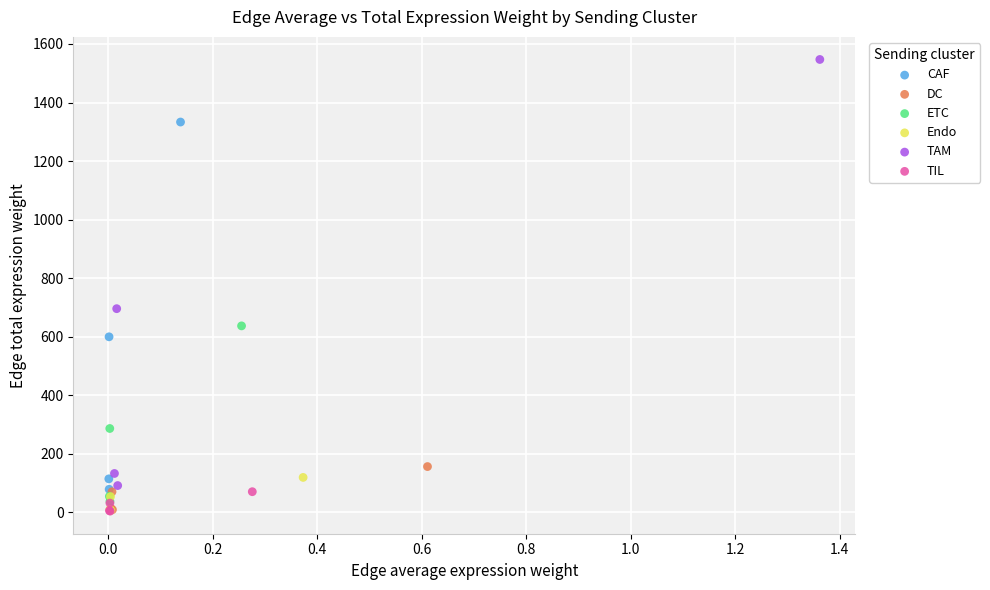

Which series has the widest spread of Y values?

TAM